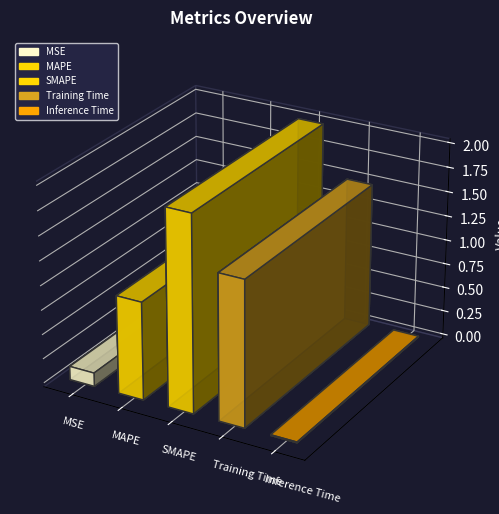

What is the change in value from MAPE to Inference Time?

-1.0